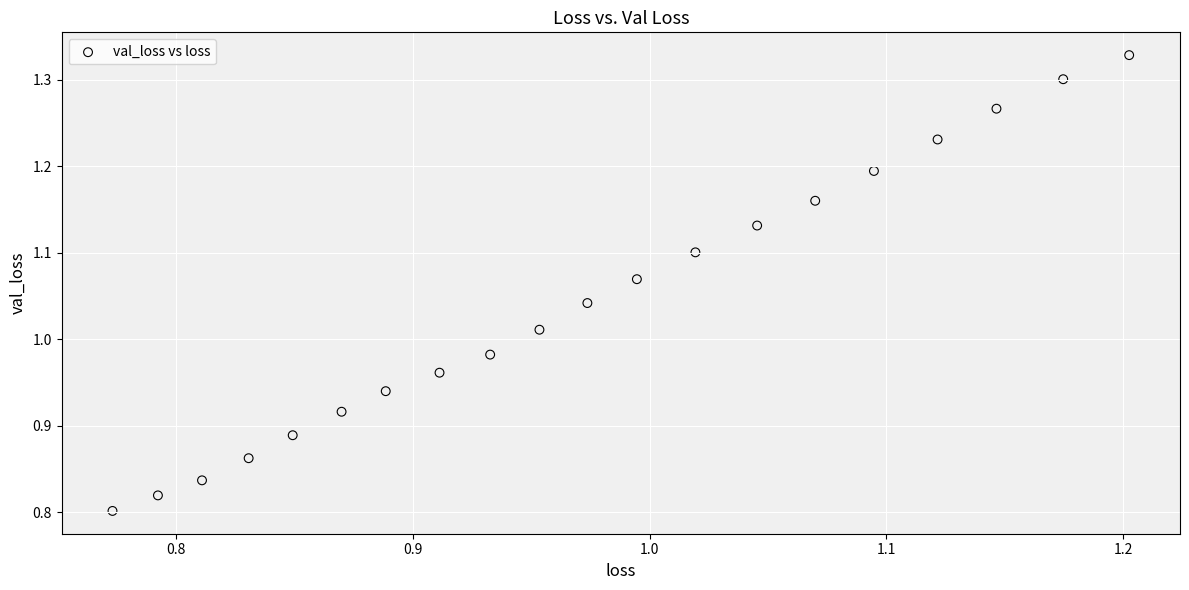

What is the range of X values (max minus min)?

0.4